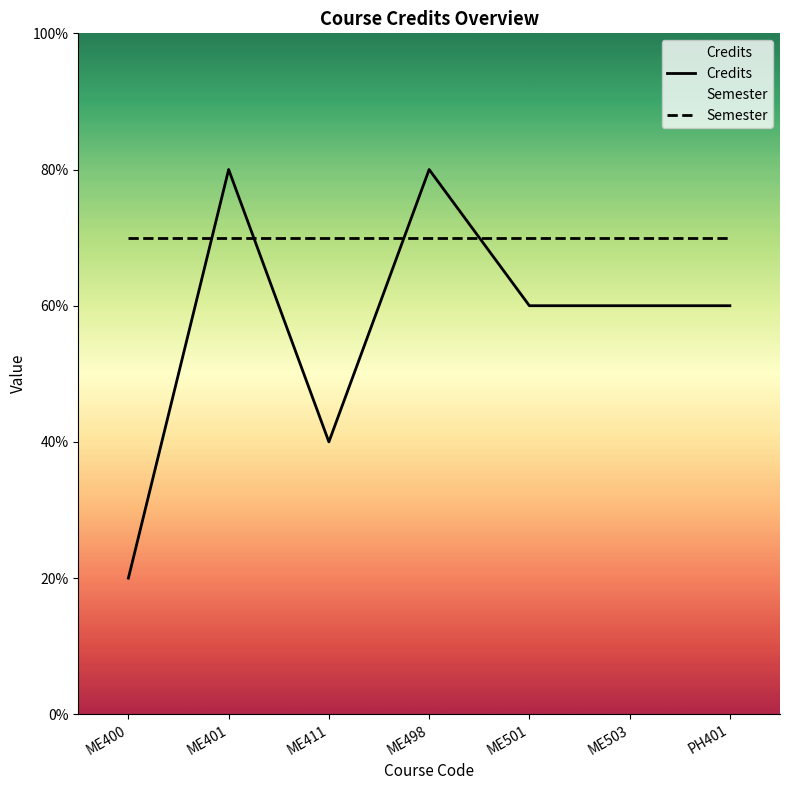

The Credits series shows 11 at PH401. True or false?

False